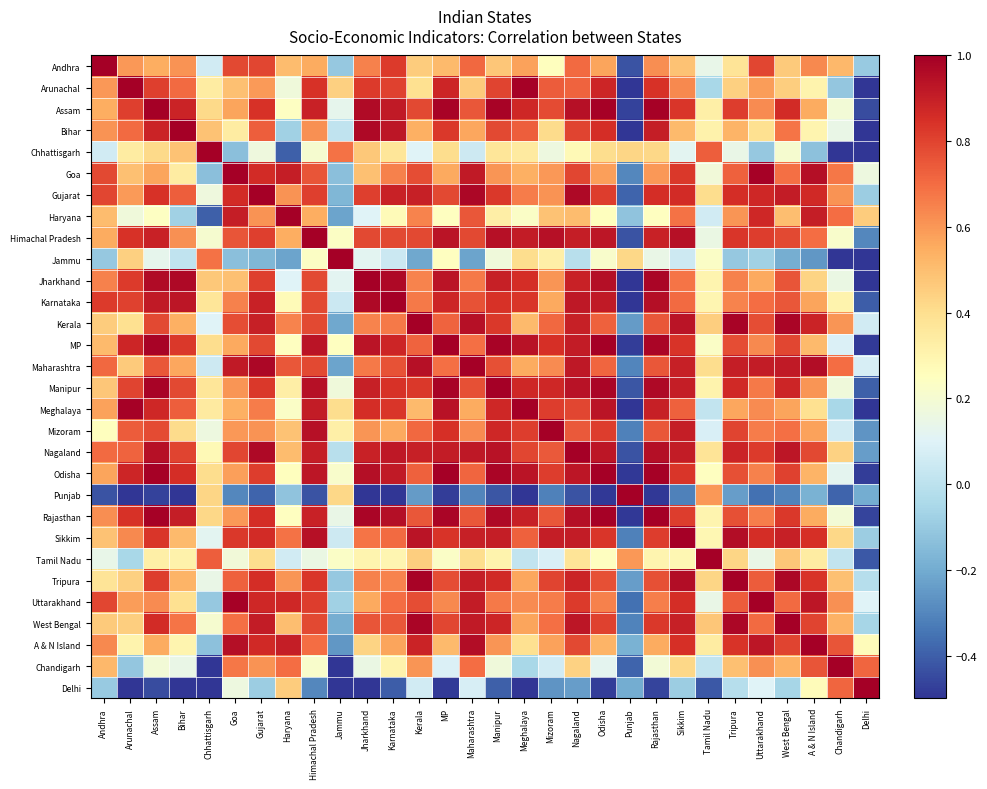

How many data points does each series have?

30